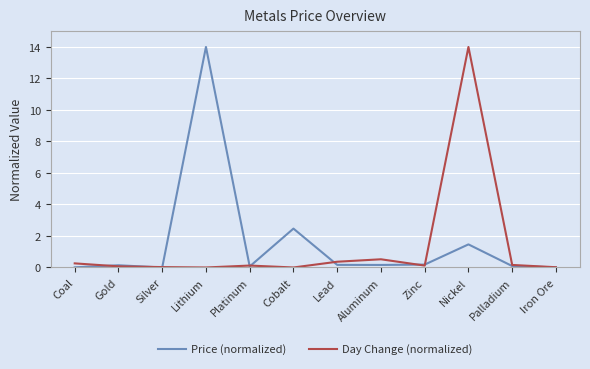

At which label is Price (normalized) closest to 7?

Cobalt